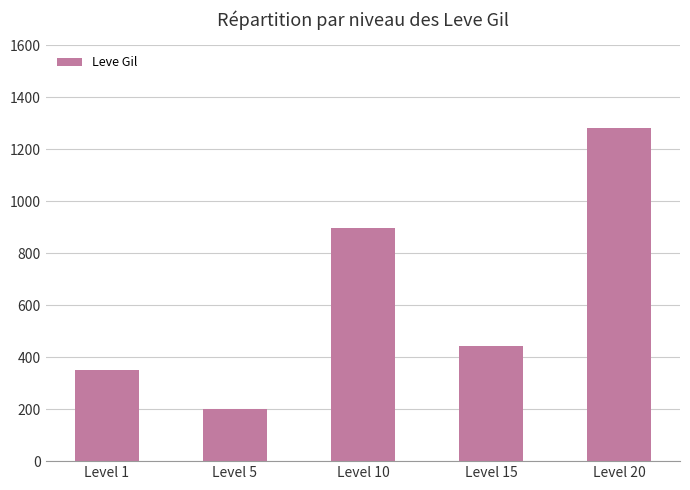

At which label does the data first exceed 442?

Level 10